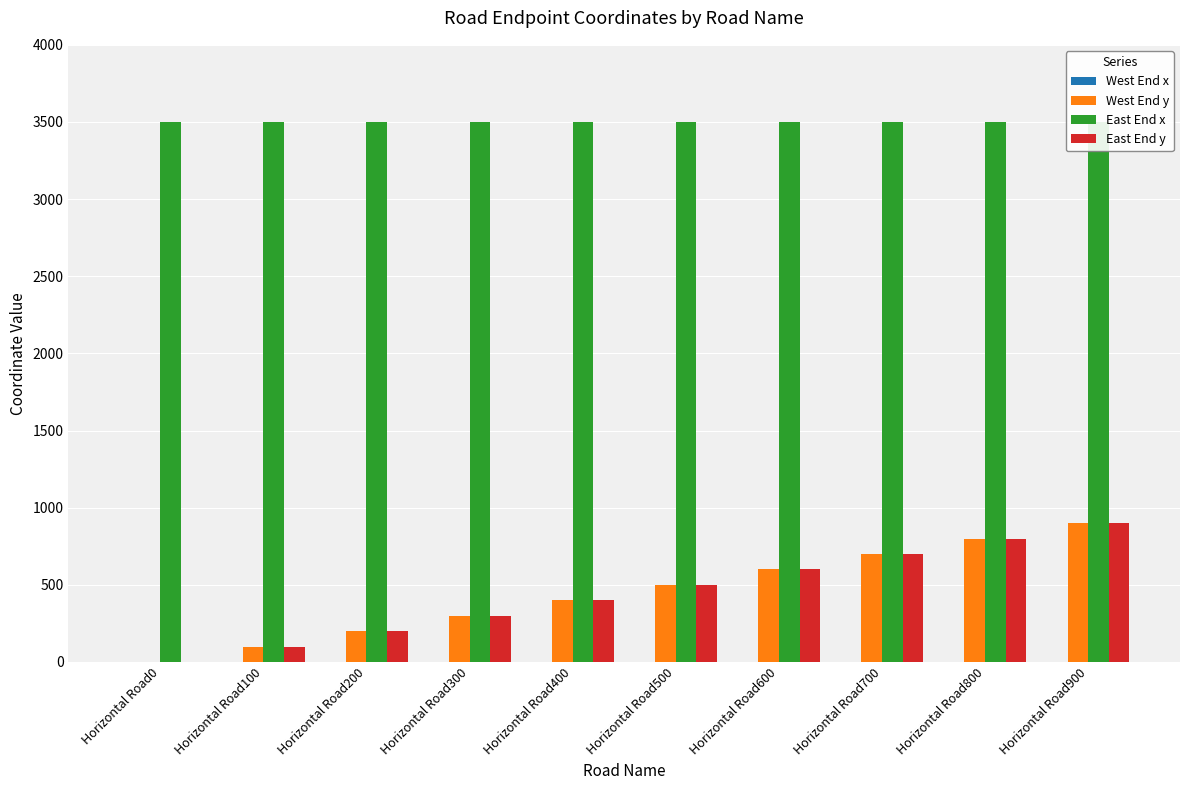

Rank the categories by West End x value from lowest to highest.

Horizontal Road0, Horizontal Road100, Horizontal Road200, Horizontal Road300, Horizontal Road400, Horizontal Road500, Horizontal Road600, Horizontal Road700, Horizontal Road800, Horizontal Road900